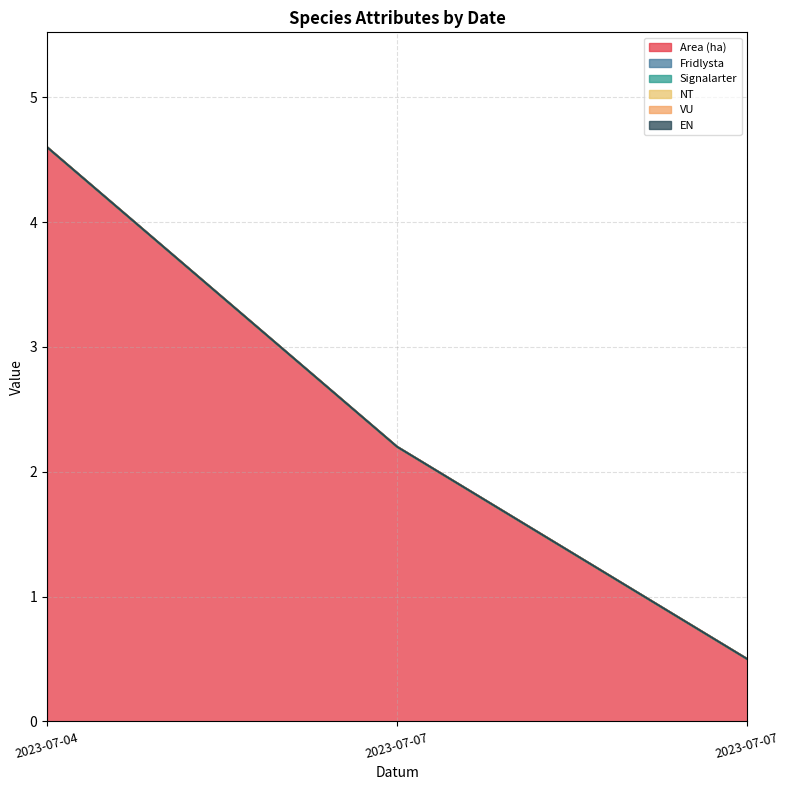

Reading right to left, list all the values displayed in this chart.

Area (ha): 2023-07-07=0.5	2023-07-07=2.2	2023-07-04=4.6
Fridlysta: 2023-07-07=0.0	2023-07-07=0.0	2023-07-04=0.0
Signalarter: 2023-07-07=0.0	2023-07-07=0.0	2023-07-04=0.0
NT: 2023-07-07=0.0	2023-07-07=0.0	2023-07-04=0.0
VU: 2023-07-07=0.0	2023-07-07=0.0	2023-07-04=0.0
EN: 2023-07-07=0.0	2023-07-07=0.0	2023-07-04=0.0